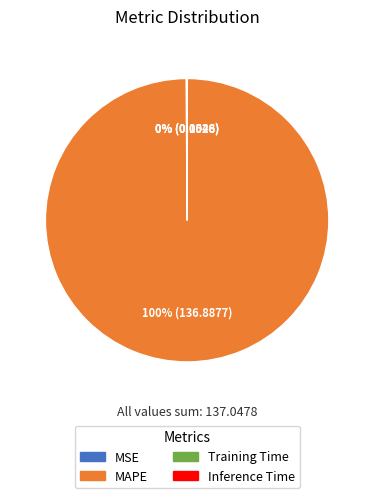

To the nearest percent, what is the difference between the largest and smallest slice percentages?

100%